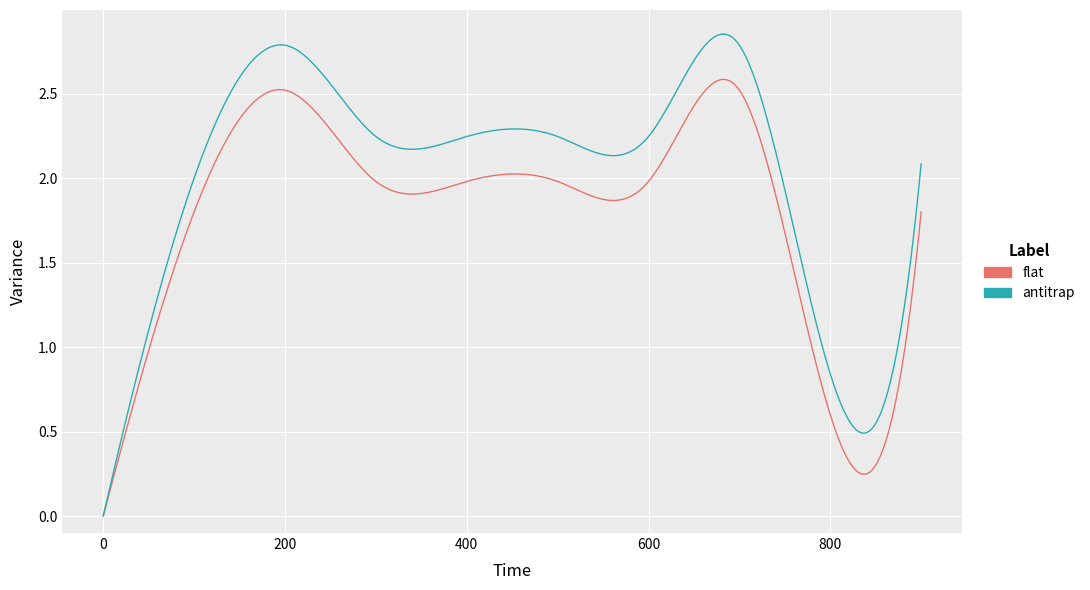

List the series in order of their peak value, highest first.

antitrap, flat